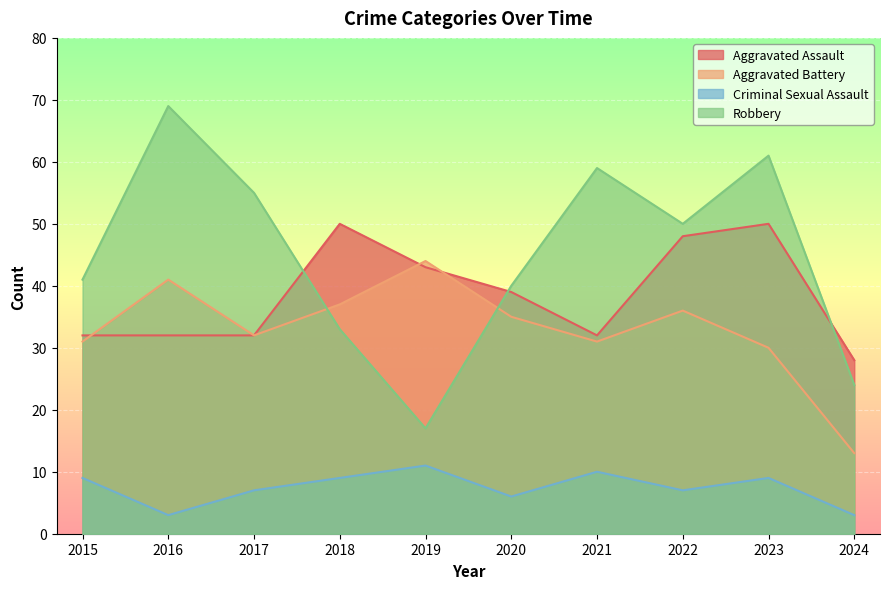

What is the average value of the Aggravated Assault series?

39